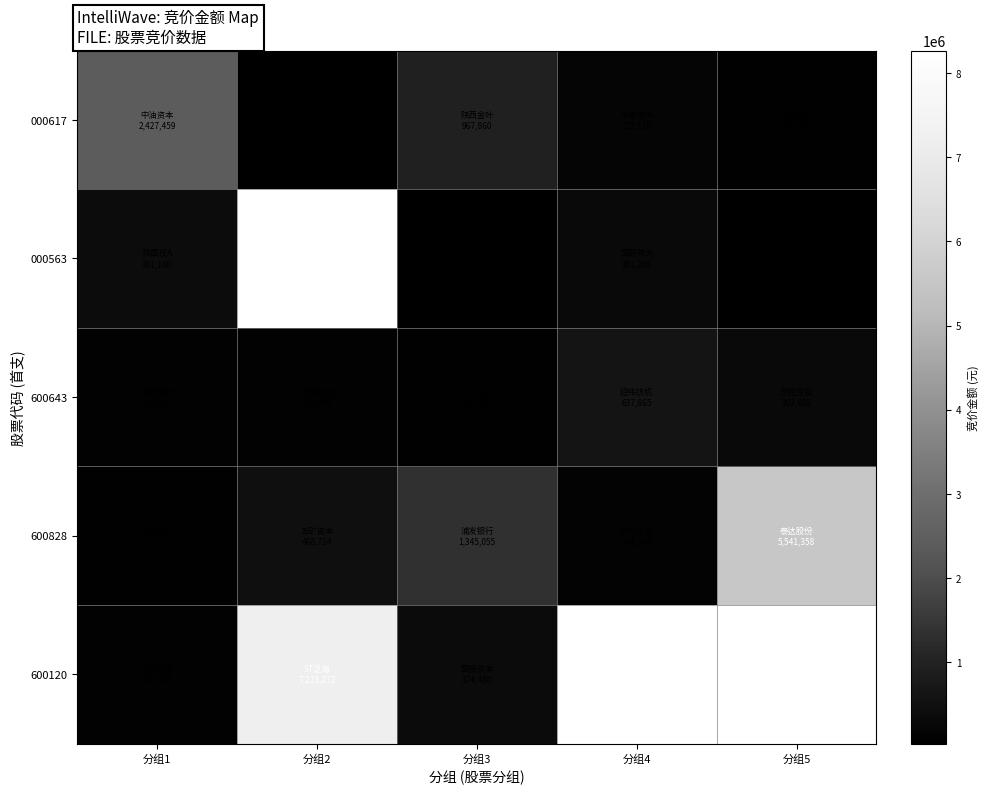

Is it true that 600643 equals 112800.0 at 分组2?

True